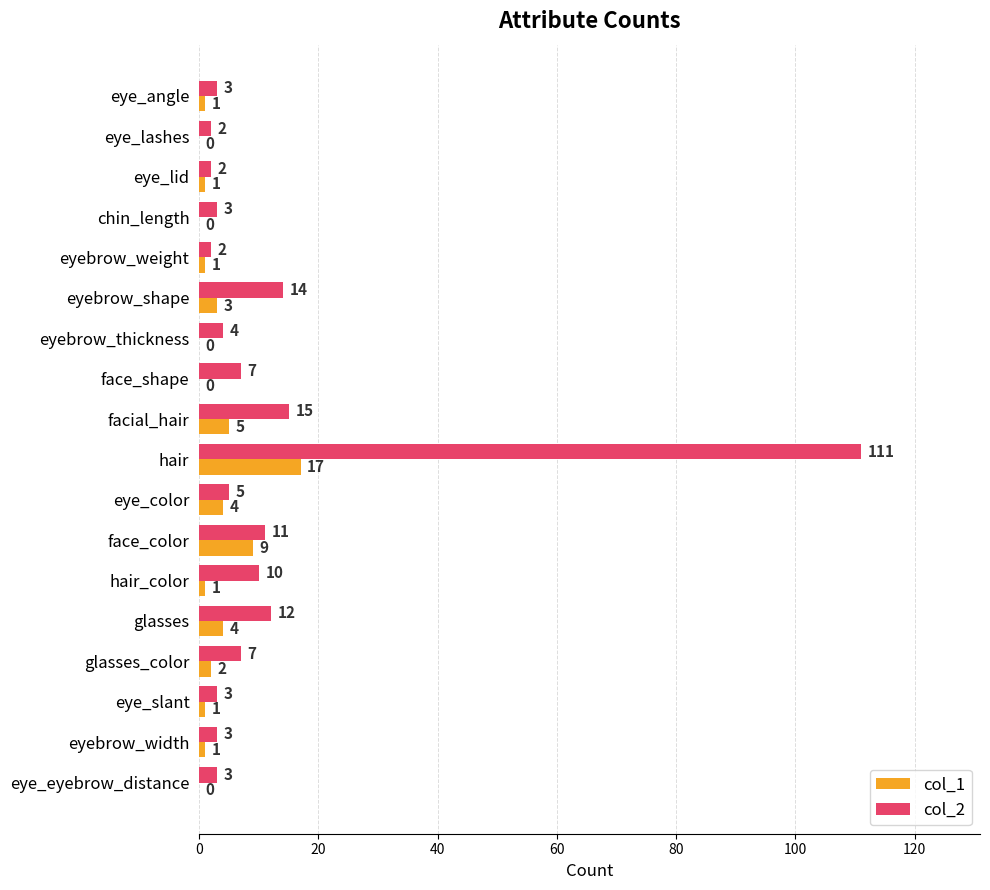

Which label corresponds to the largest value in the chart?

hair